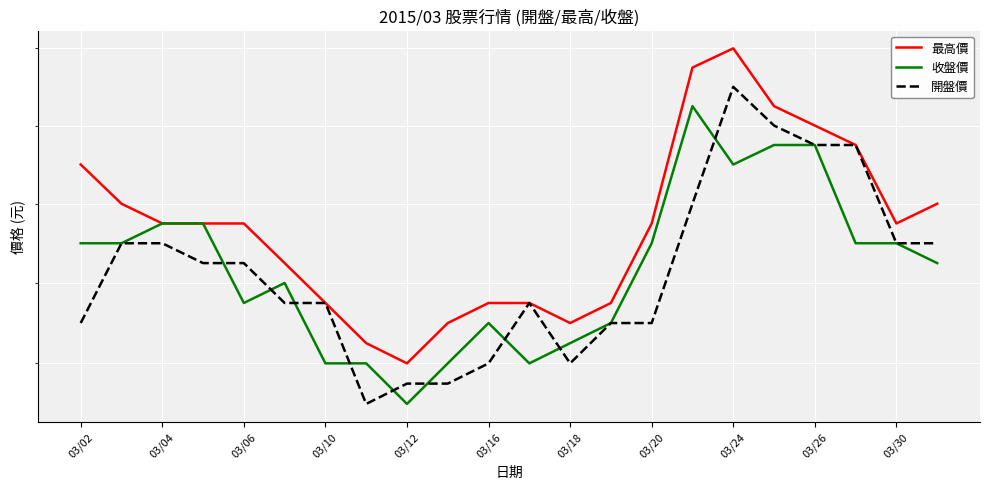

What are all the series names shown in the legend?

最高價, 收盤價, 開盤價